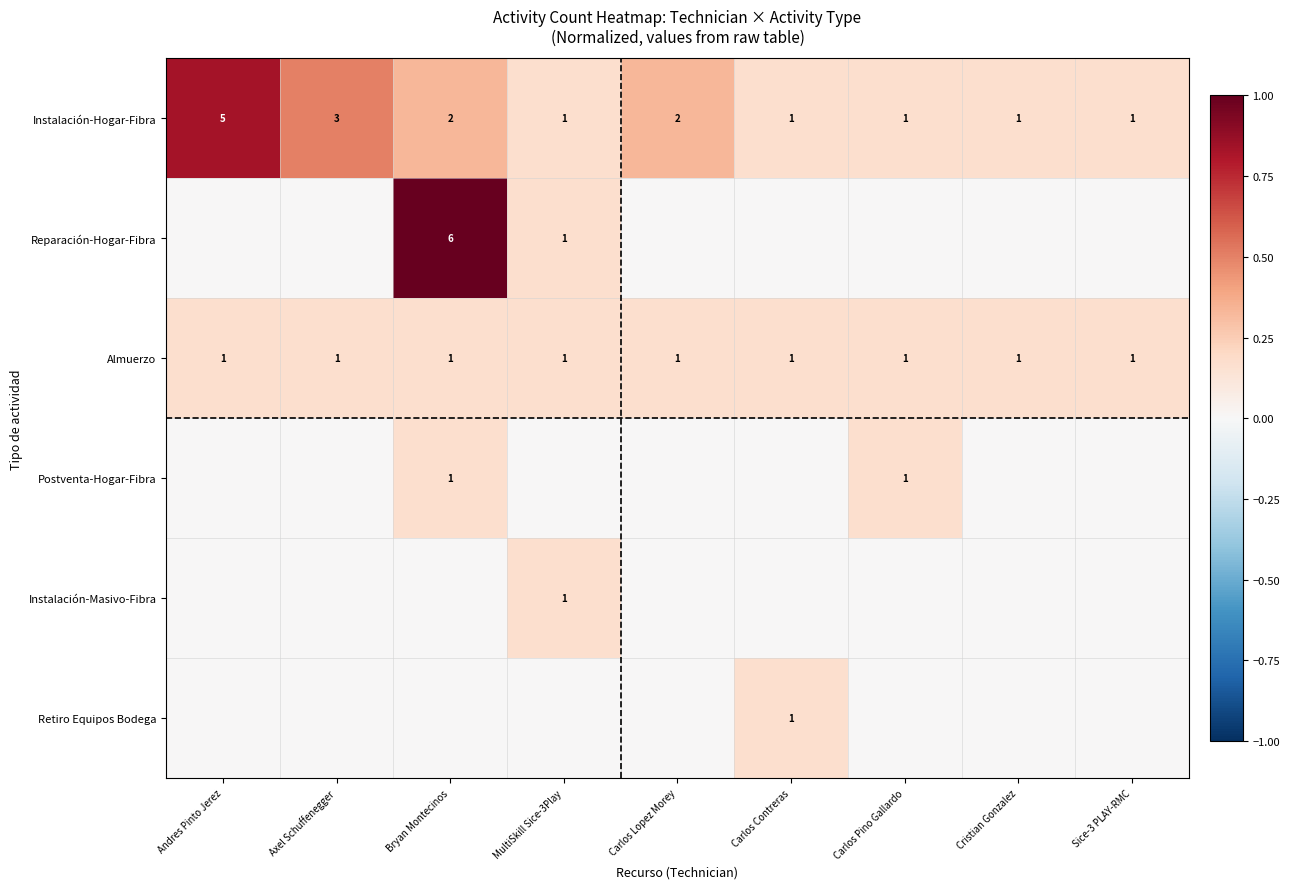

The Almuerzo series shows 1 at Andres Pinto Jerez. True or false?

True